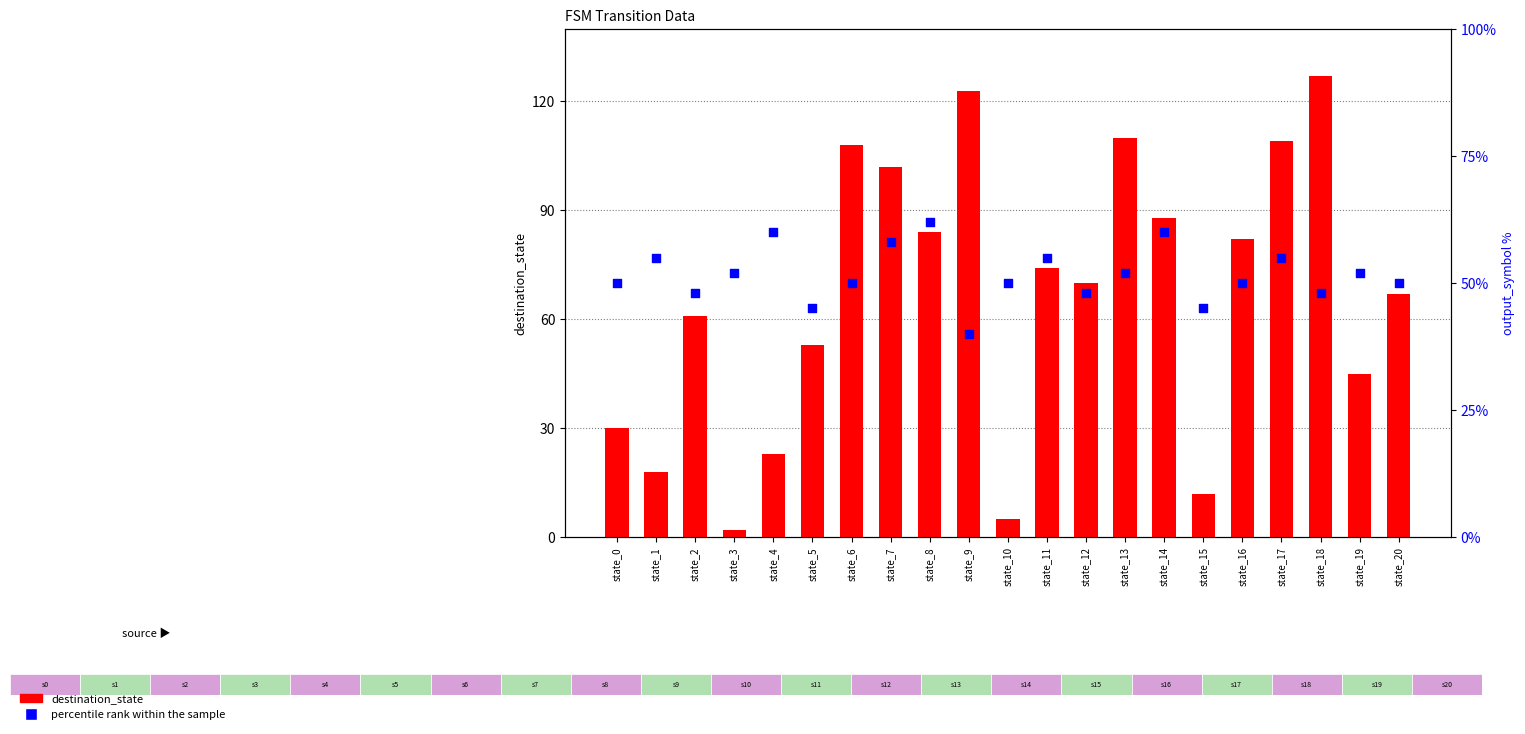

What is the total value across all series at state_17?

164